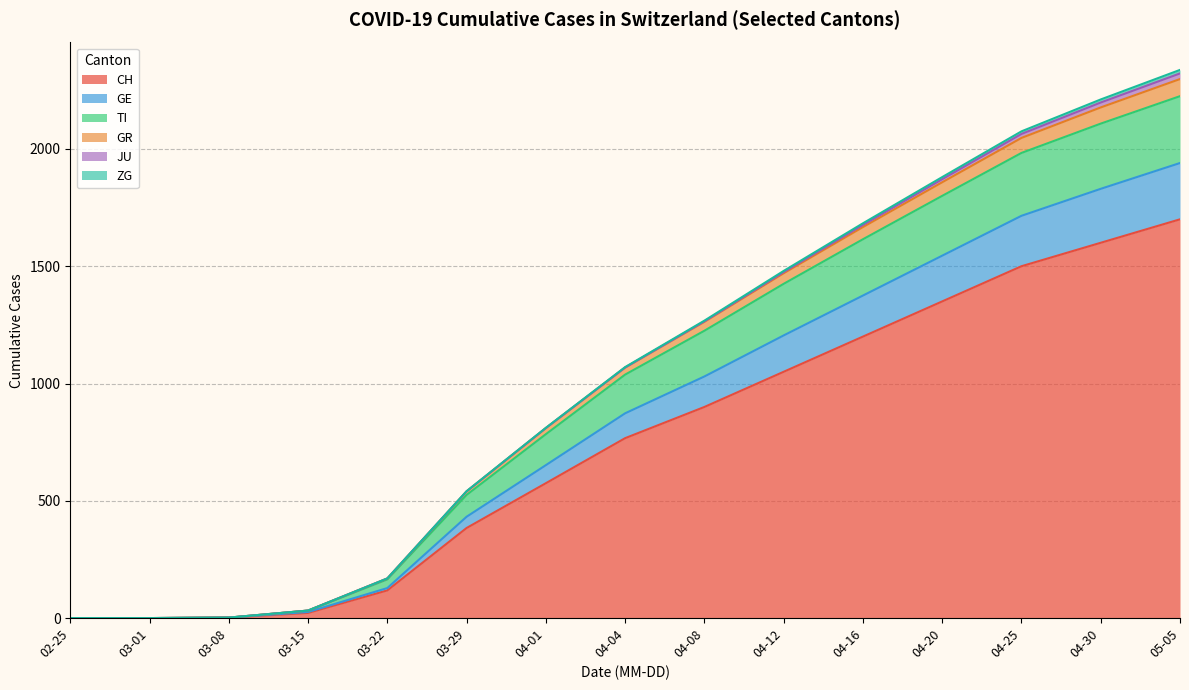

List the series in order of their peak value, lowest first.

ZG, JU, GR, GE, TI, CH